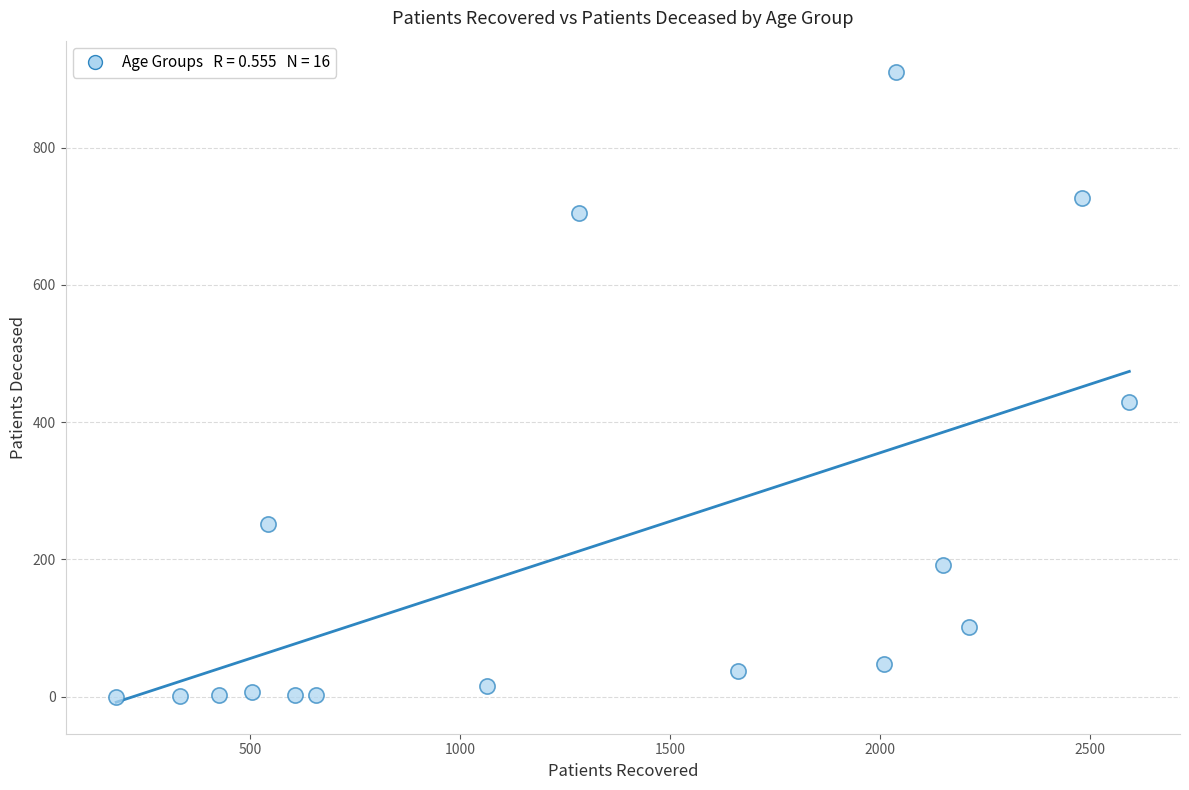

What is the range of Y values (max minus min)?

910